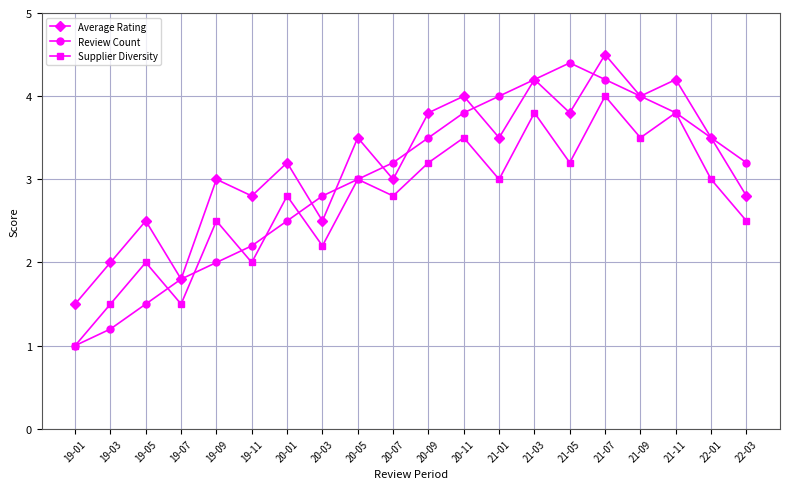

List the series in order of their overall mean, highest first.

Average Rating, Review Count, Supplier Diversity